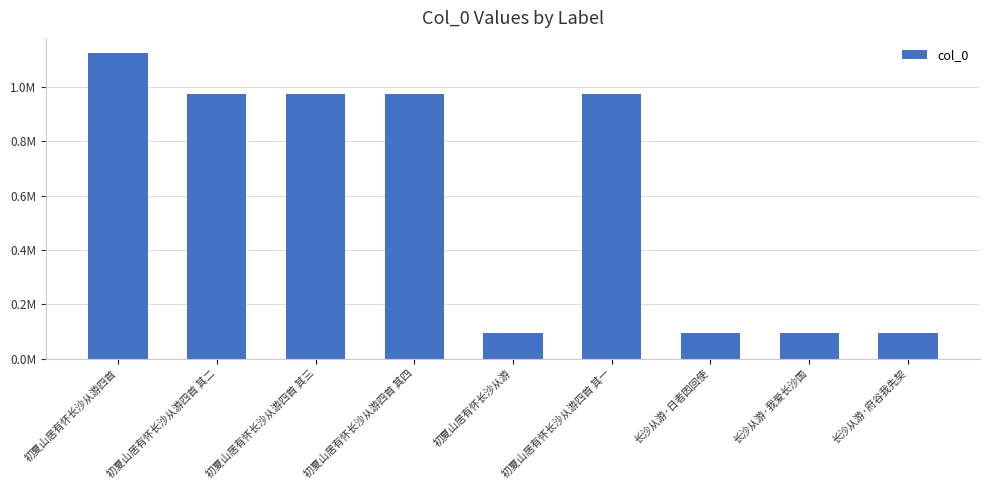

How many bars are there in total?

9